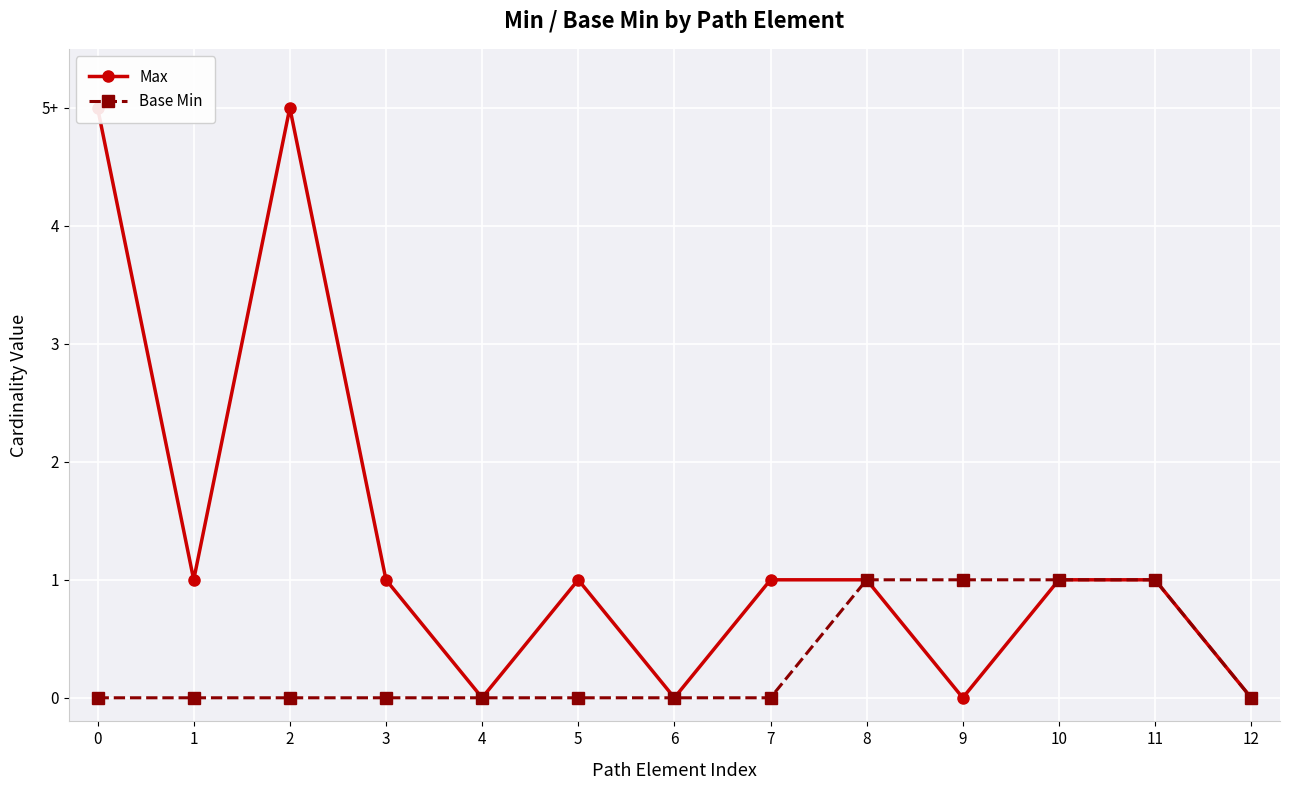

Reading left to right, extract all data points from this chart.

Max: 5	1	5	1	0	1	0	1	1	0	1	1	0
Base Min: 0	0	0	0	0	0	0	0	1	1	1	1	0